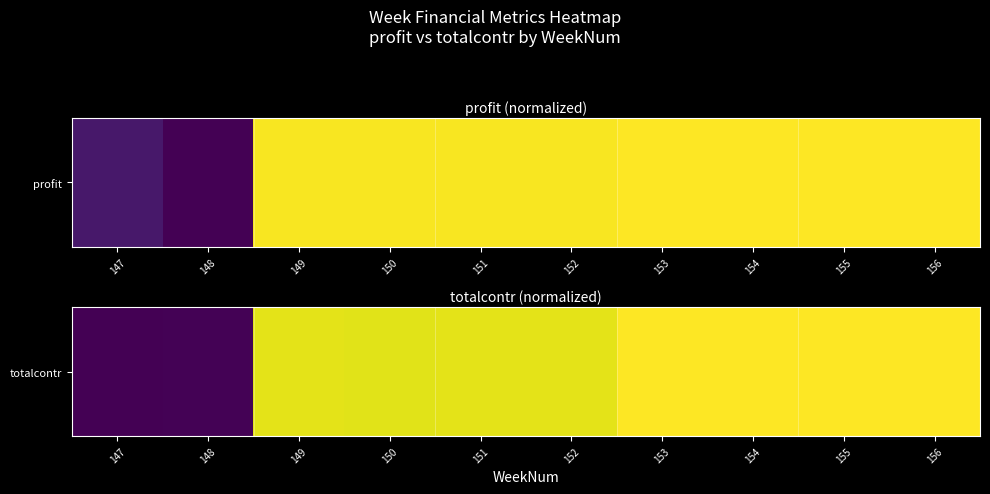

What is the difference between the values at 153 and 148?

1.0